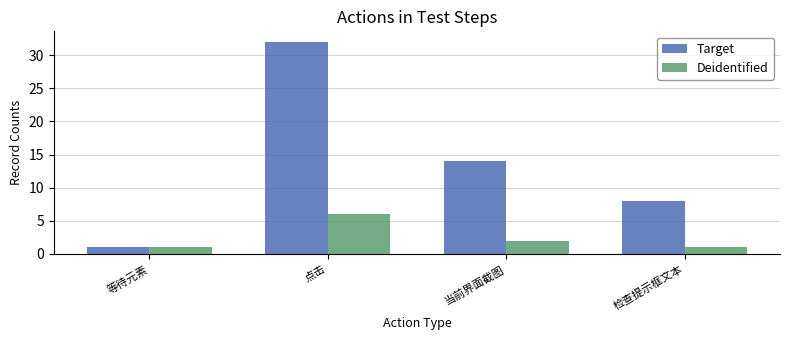

Reading left to right, transcribe all the data shown in this chart.

Target: 等待元素=1	点击=32	当前界面截图=14	检查提示框文本=8
Deidentified: 等待元素=1	点击=6	当前界面截图=2	检查提示框文本=1